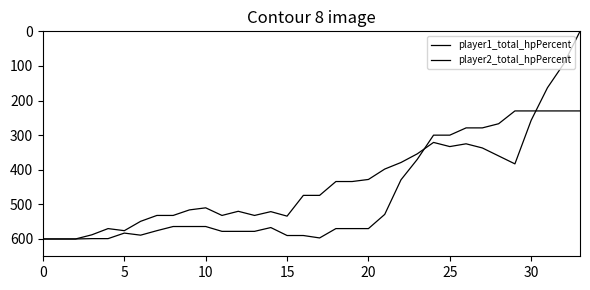

Rank the series by their average value, from lowest to highest.

player2_total_hpPercent, player1_total_hpPercent